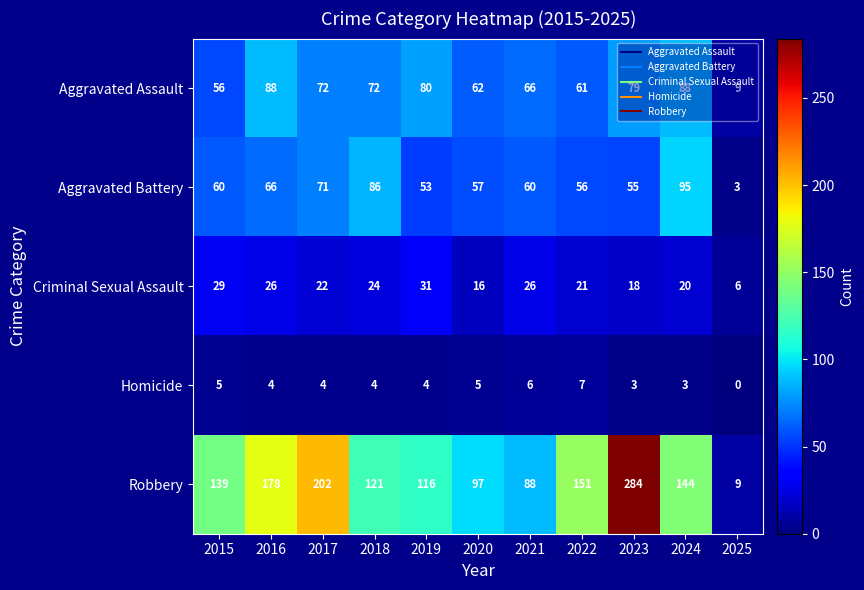

True or false: Aggravated Assault has a value of 88 at 2016.

True